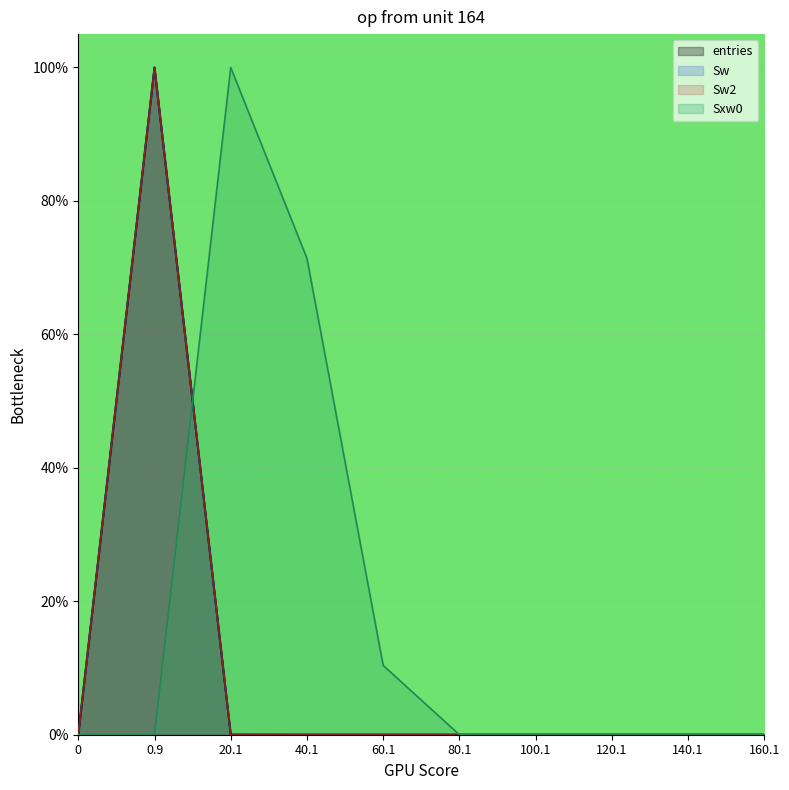

At which category is the sum across all series the highest?

0.9